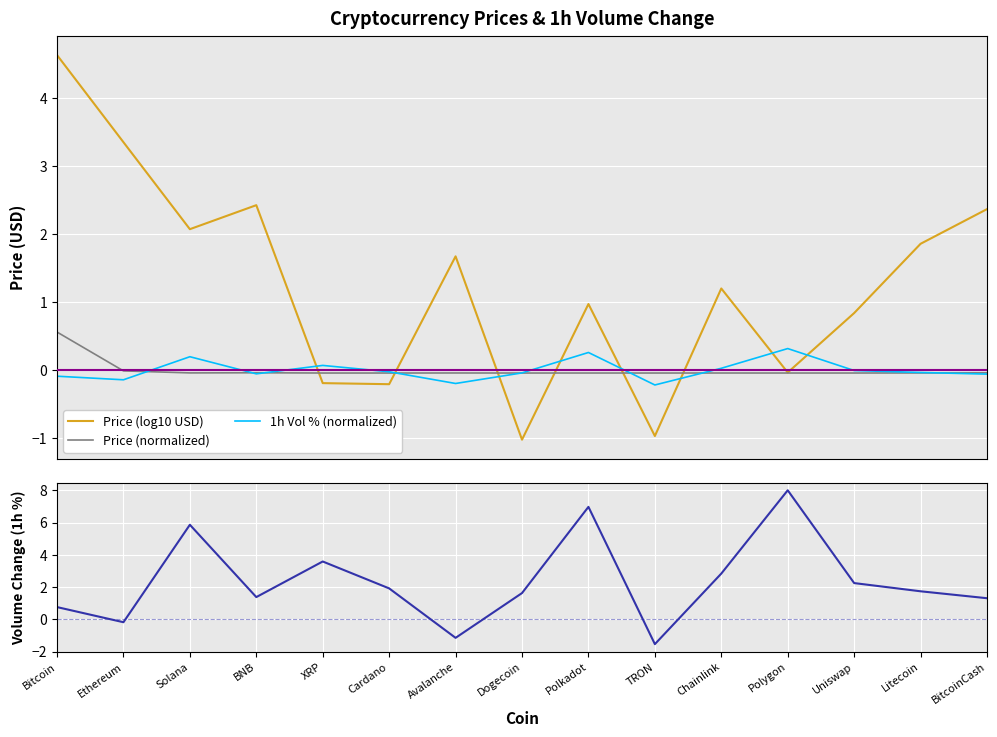

What is the difference between the highest and lowest values at XRP?

3.8